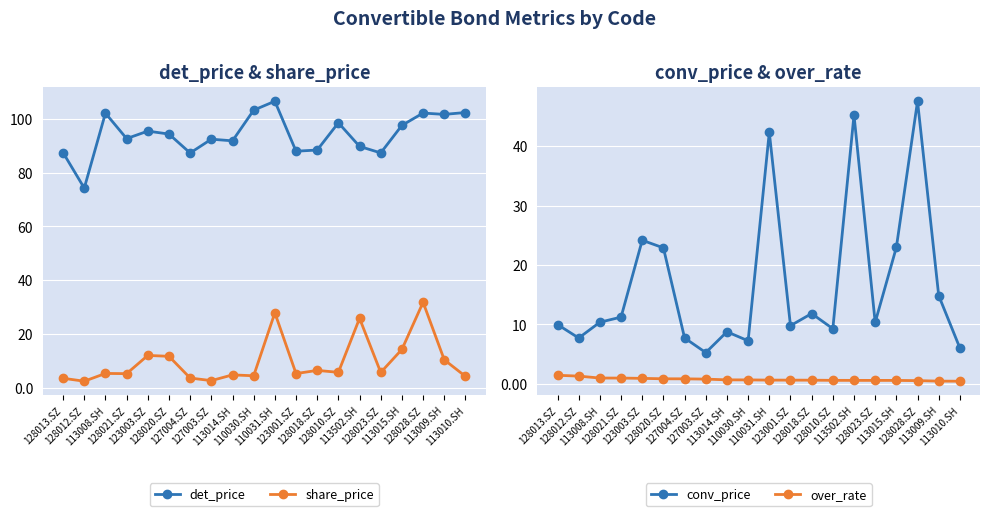

How many data points in det_price are less than 94?

10